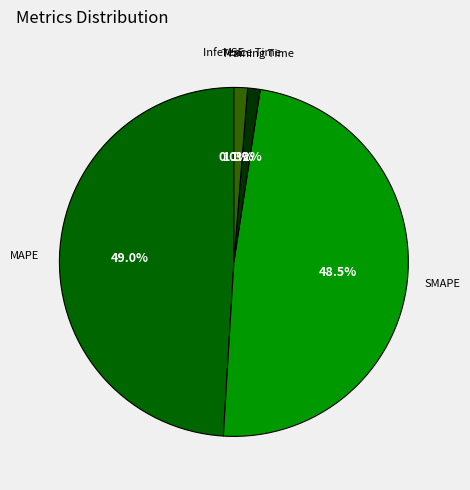

To the nearest percent, what is the difference between the Inference Time and SMAPE slice percentages?

47%